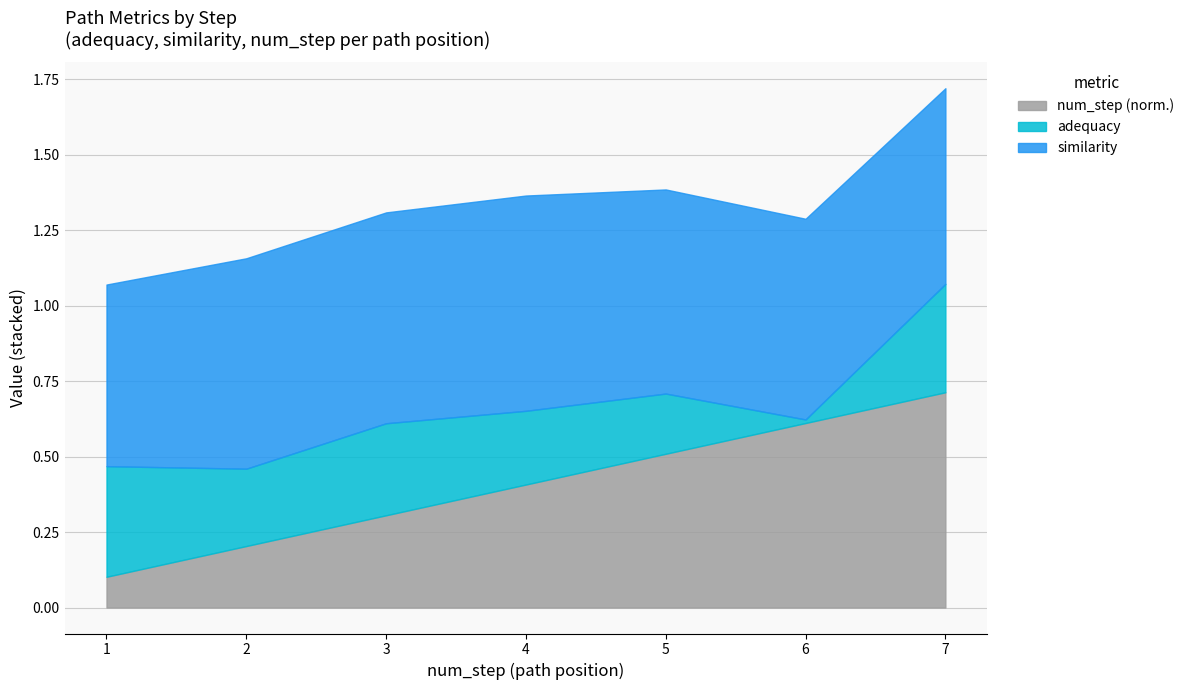

The num_step (norm.) series shows 0.6 at 6. True or false?

True